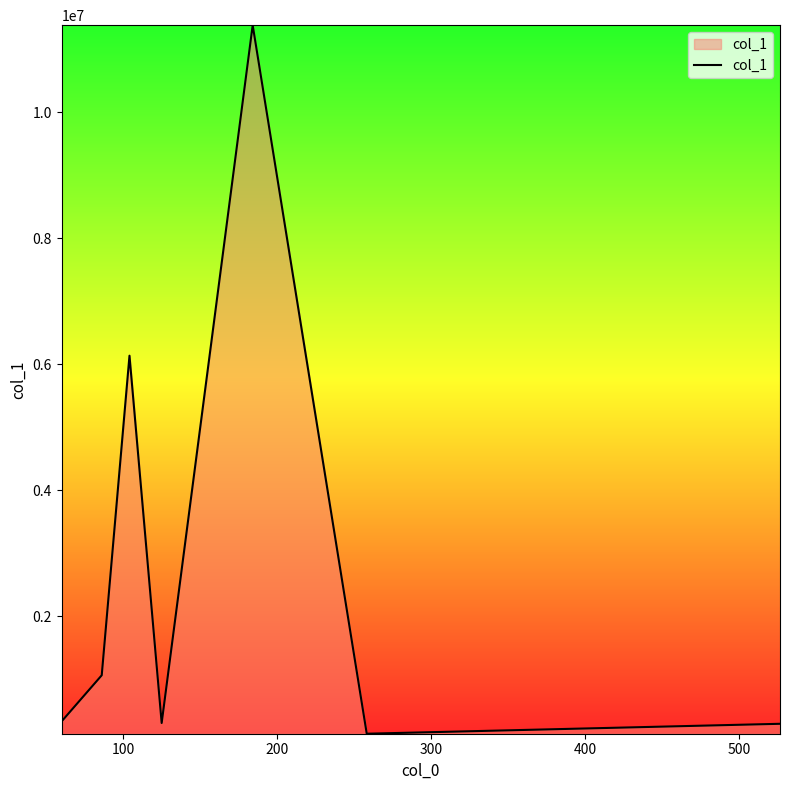

What is the difference between the second highest and second lowest values?

5845597.6